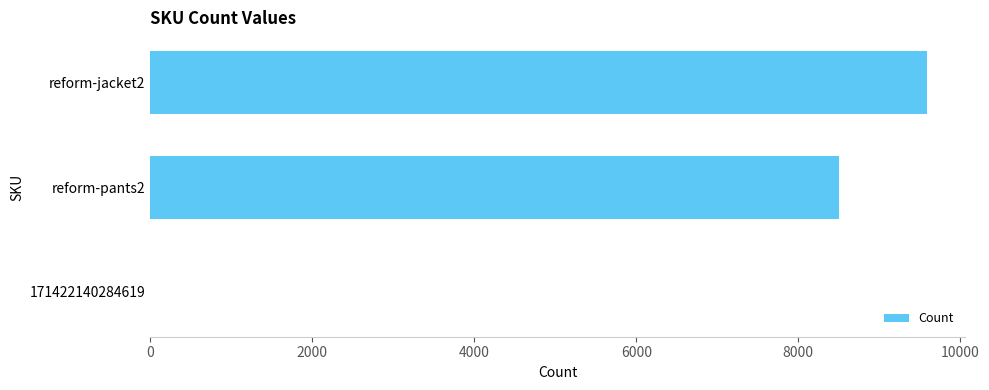

Reading bottom to top, list all the values displayed in this chart.

171422140284619=2	reform-pants2=8498	reform-jacket2=9582